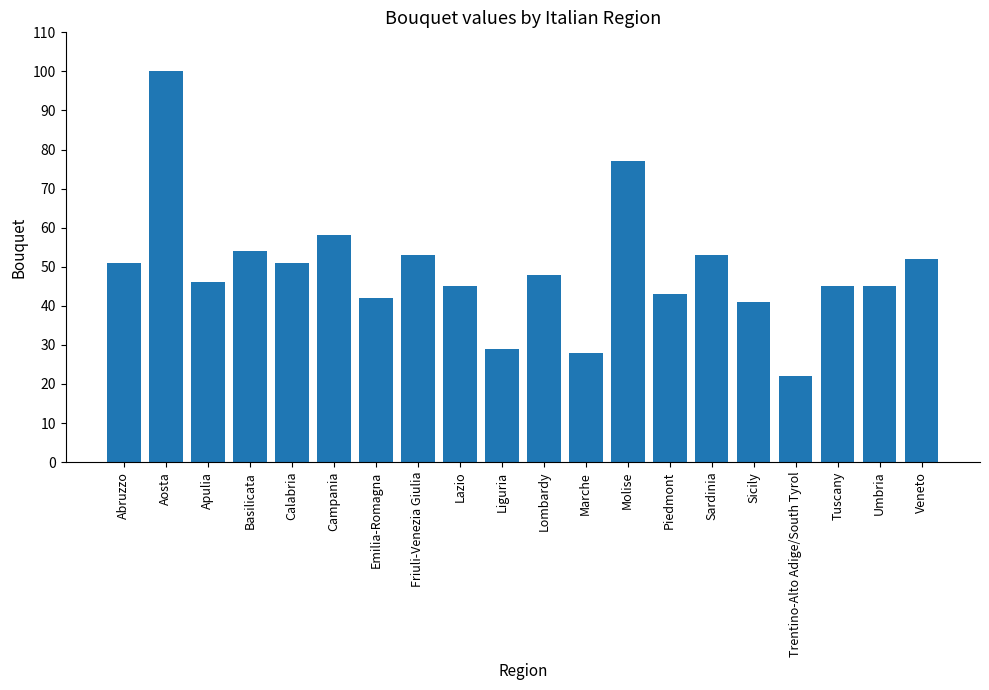

What is the label of the 19th bar from the left?

Umbria